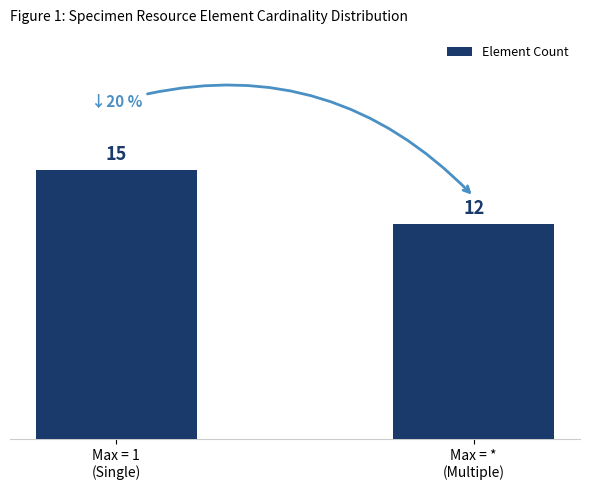

What is the label of the 1st bar from the left?

Max = 1
(Single)